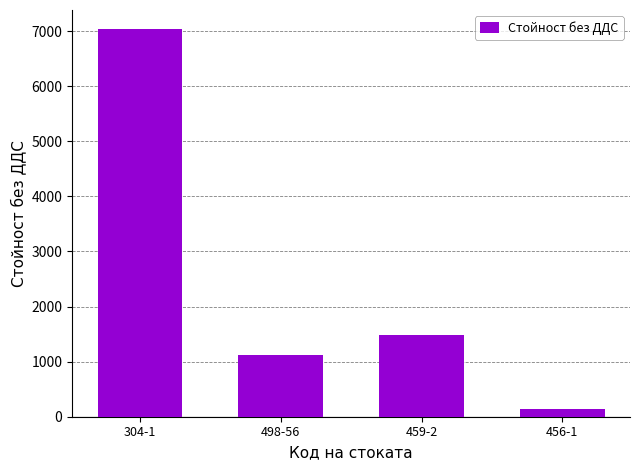

Between 304-1 and 456-1, which is larger?

304-1